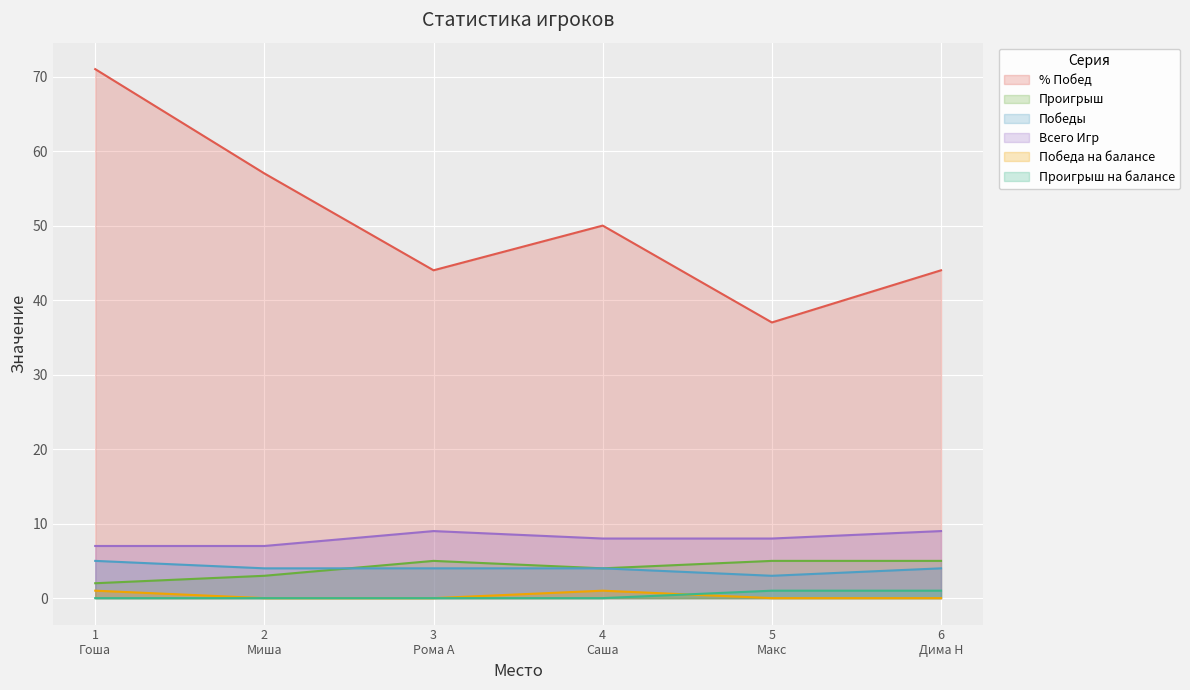

How many interior local peaks does the Проигрыш series have?

1